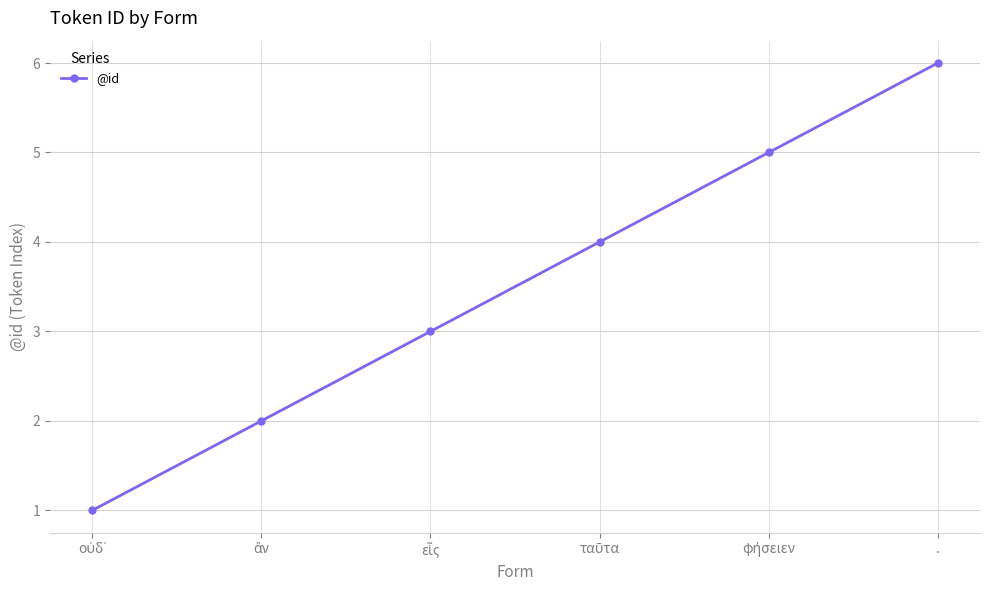

What is the difference between the second highest and minimum values?

4